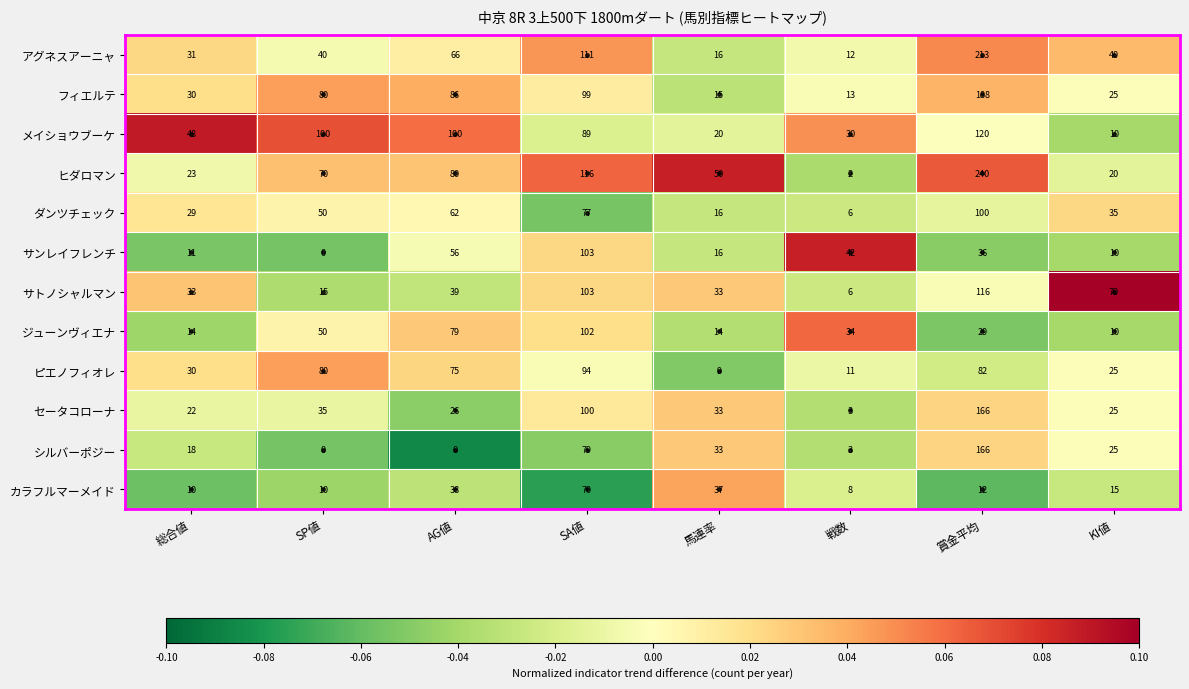

What is the difference between the ピエノフィオレ values at SA値 and 総合値?

64